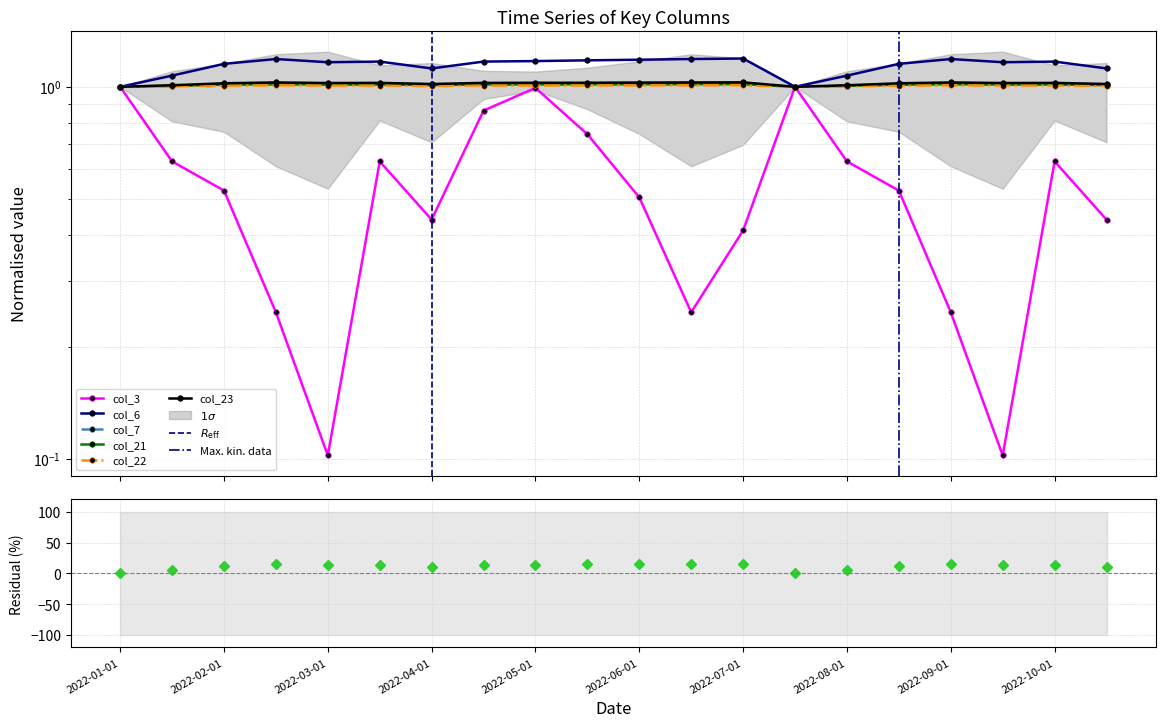

Read the col_3 value at 2022-07-15.

1.0